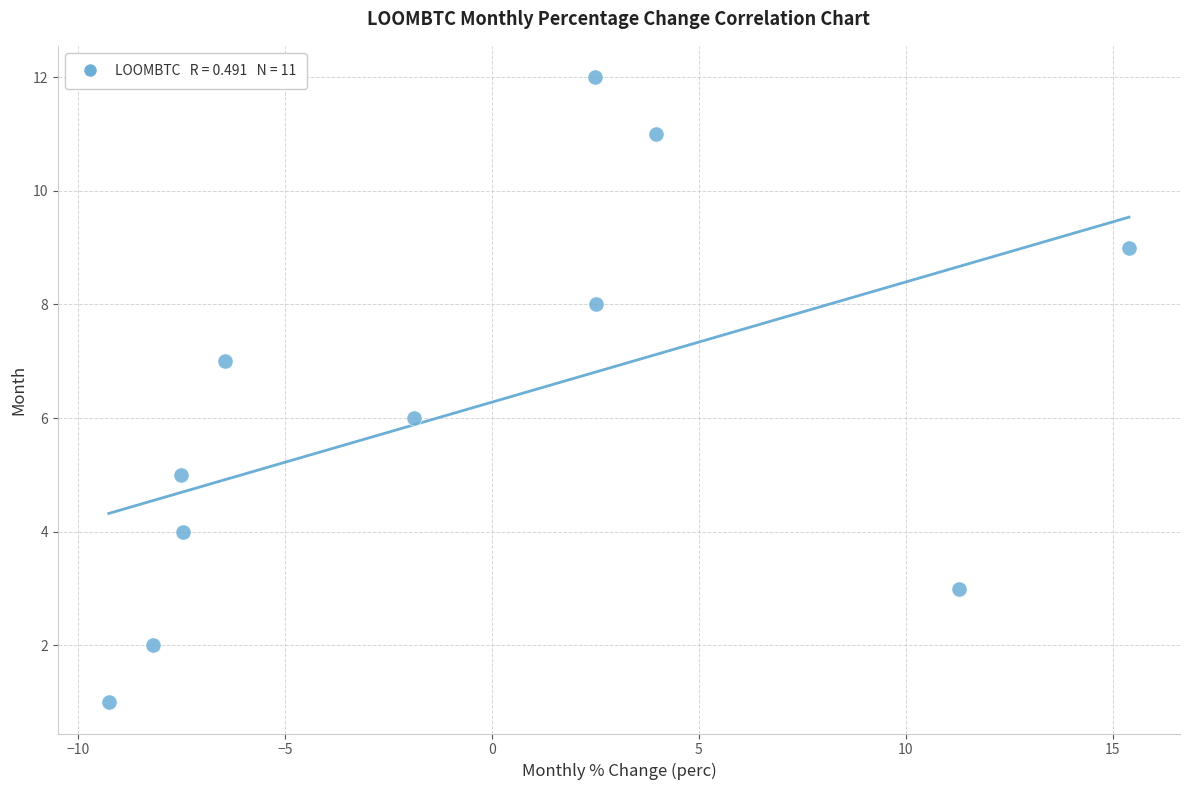

What is the range of Y values (max minus min)?

11